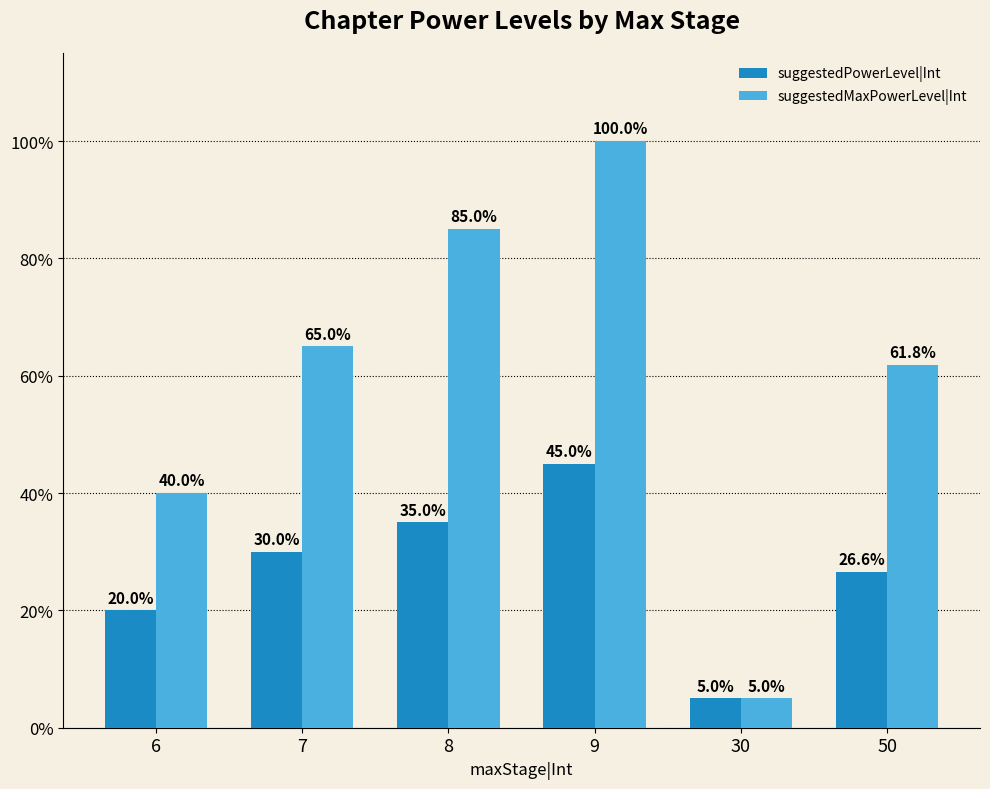

What are all the series names shown in the legend?

suggestedPowerLevel|Int, suggestedMaxPowerLevel|Int